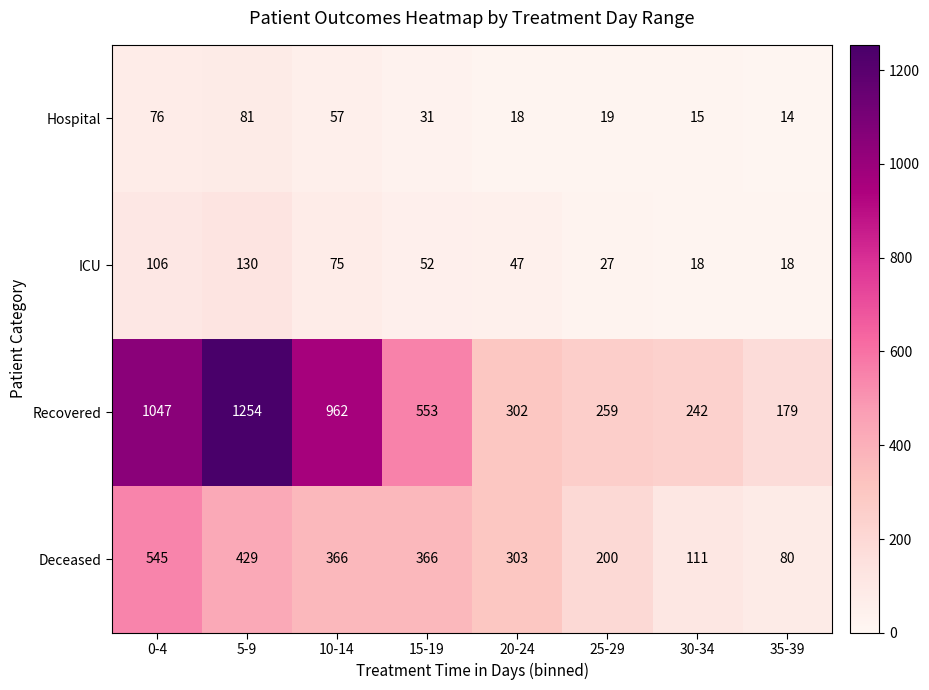

Count the number of categories in the chart.

8